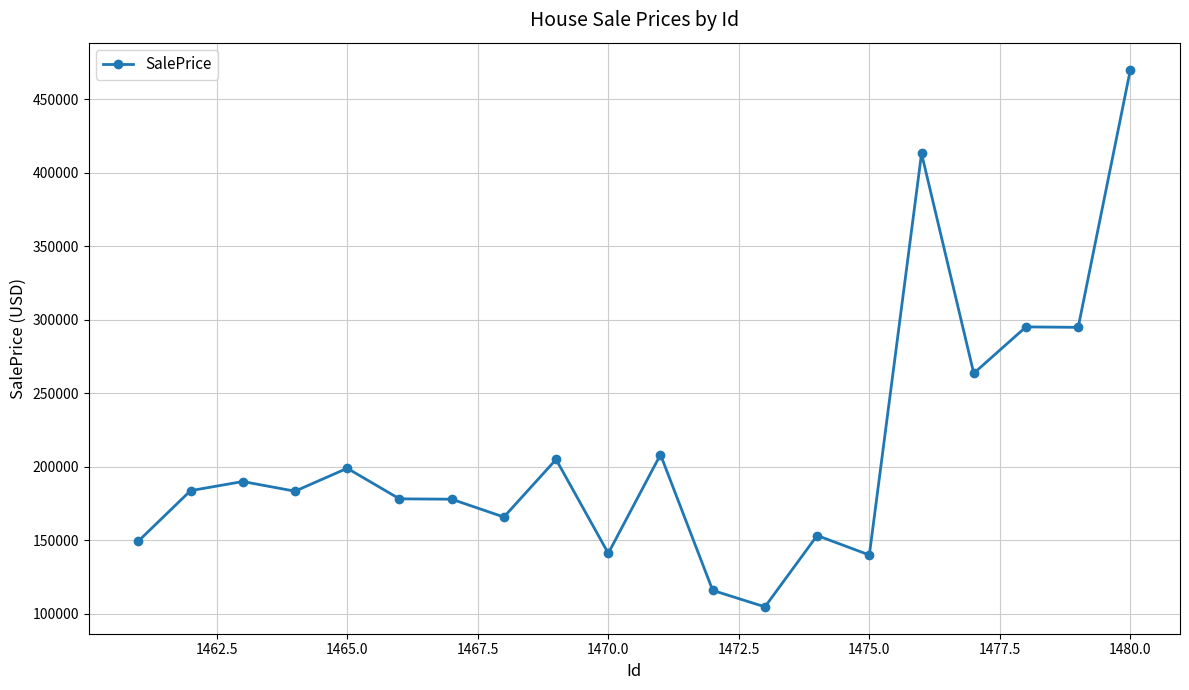

True or false: there are more than 0 points higher than both neighbors.

True